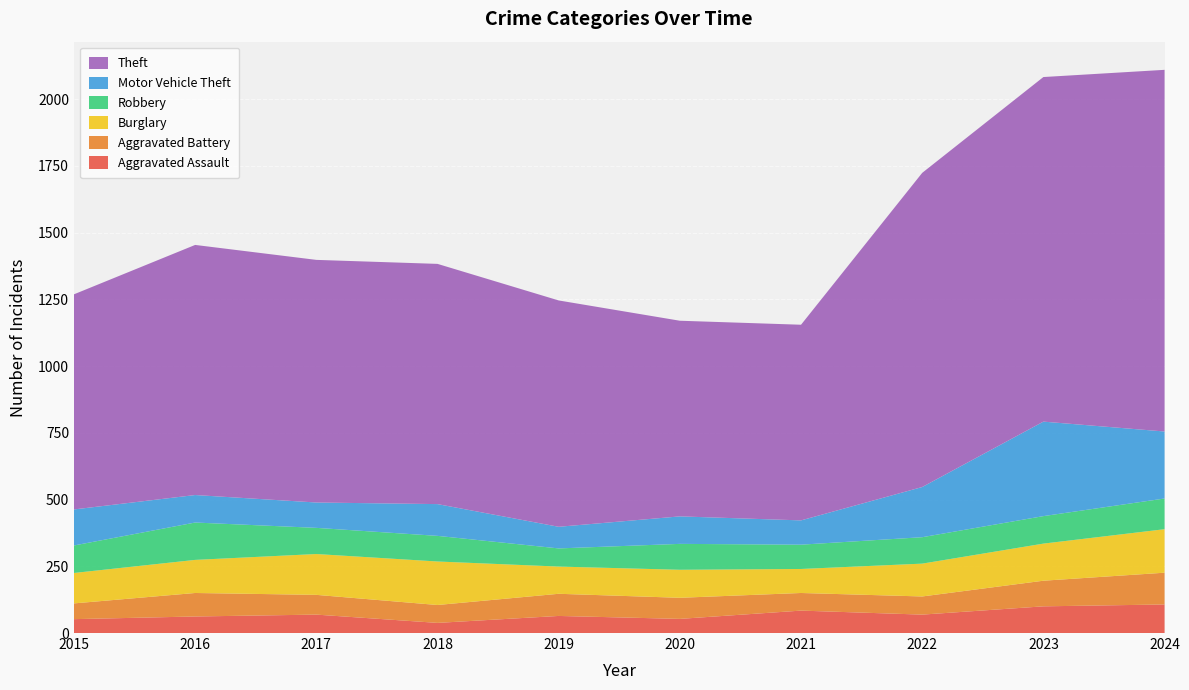

Reading left to right, what are all the values shown in this chart?

Aggravated Assault: 2015=52	2016=62	2017=69	2018=38	2019=64	2020=53	2021=84	2022=69	2023=100	2024=107
Aggravated Battery: 2015=59	2016=88	2017=74	2018=67	2019=83	2020=79	2021=66	2022=68	2023=96	2024=119
Burglary: 2015=114	2016=124	2017=153	2018=163	2019=102	2020=105	2021=90	2022=123	2023=139	2024=163
Robbery: 2015=103	2016=140	2017=98	2018=96	2019=68	2020=97	2021=91	2022=99	2023=103	2024=115
Motor Vehicle Theft: 2015=135	2016=103	2017=95	2018=119	2019=81	2020=103	2021=91	2022=188	2023=354	2024=251
Theft: 2015=806	2016=937	2017=909	2018=900	2019=848	2020=733	2021=733	2022=1177	2023=1291	2024=1355